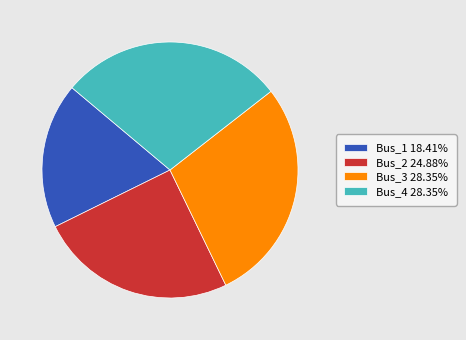

Do Bus_1 18.41% and Bus_3 28.35% together represent more than half of the pie?

No